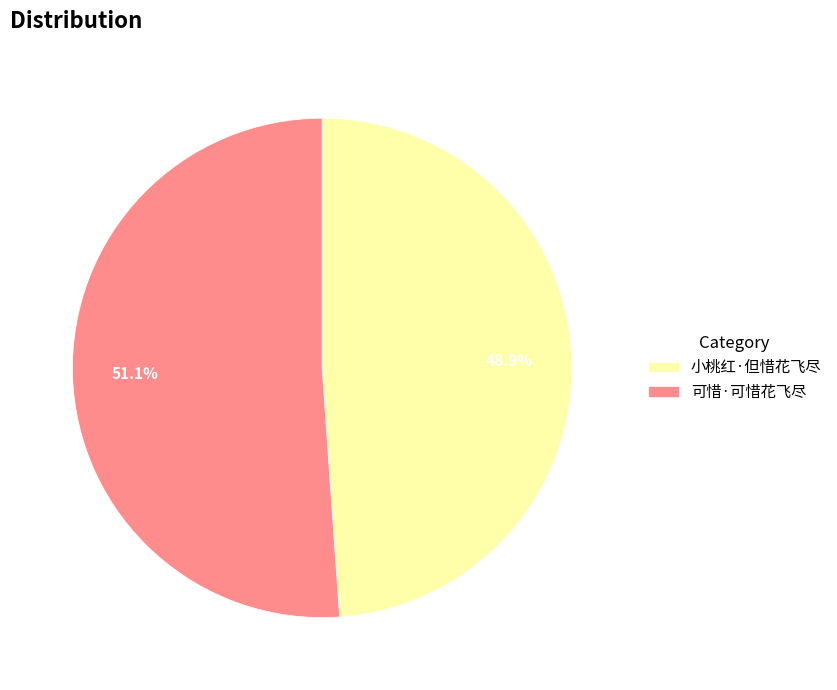

Which category has the smallest portion of the pie?

小桃红·但惜花飞尽